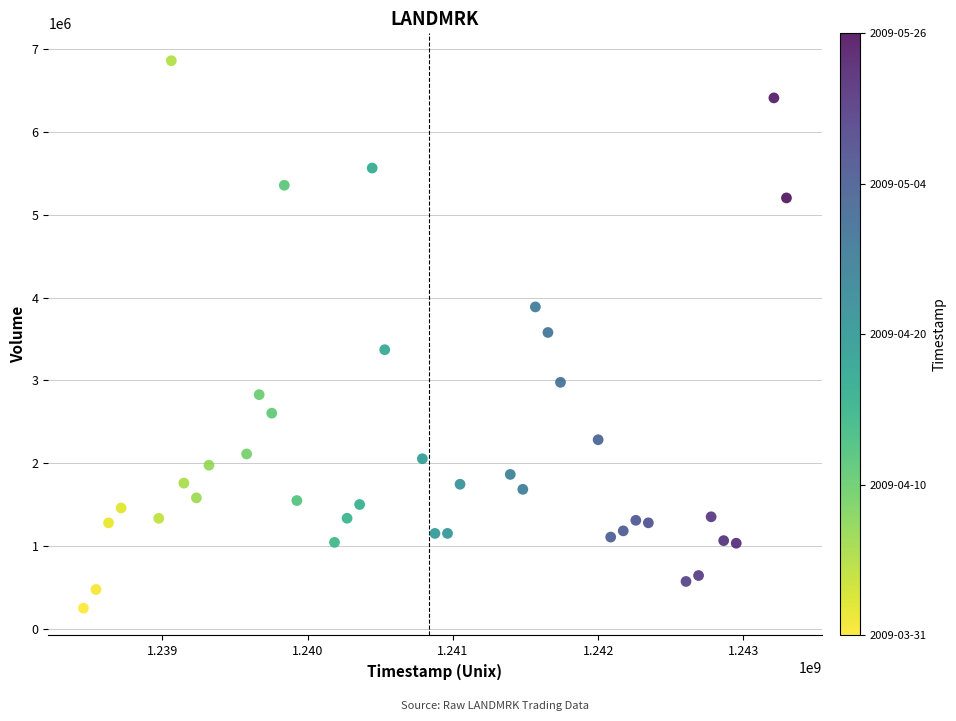

What is the range of Y values (max minus min)?

6614000